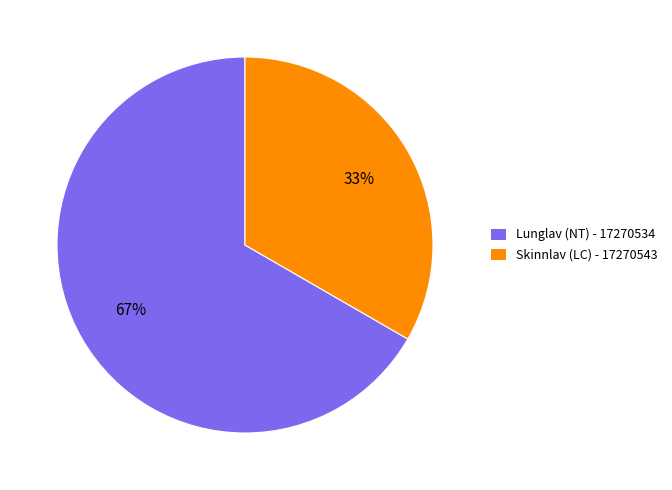

Combined, do Lunglav (NT) - 17270534 and Skinnlav (LC) - 17270543 account for over 50%?

Yes